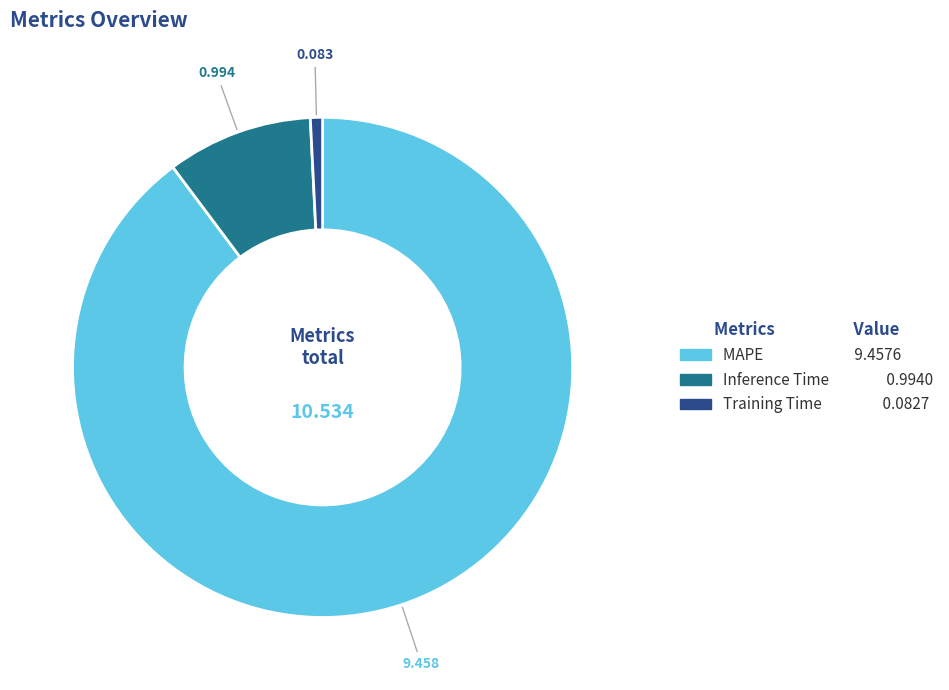

Between Training Time and Inference Time, which is larger?

Inference Time